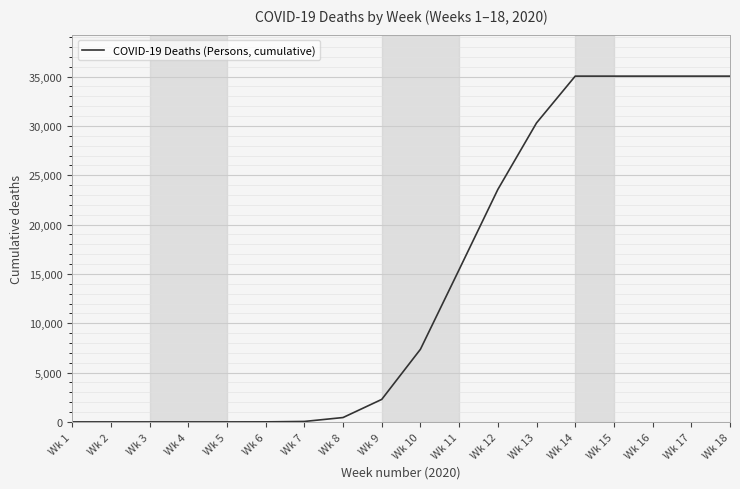

What is the difference between the maximum and minimum values?

35044